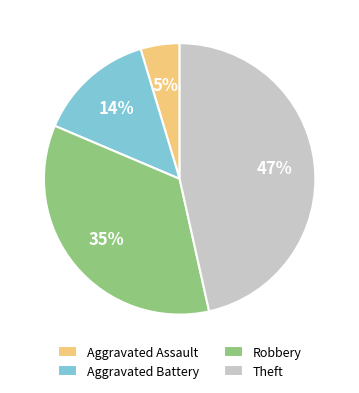

To the nearest percent, what percentage of the pie is Aggravated Battery?

14%